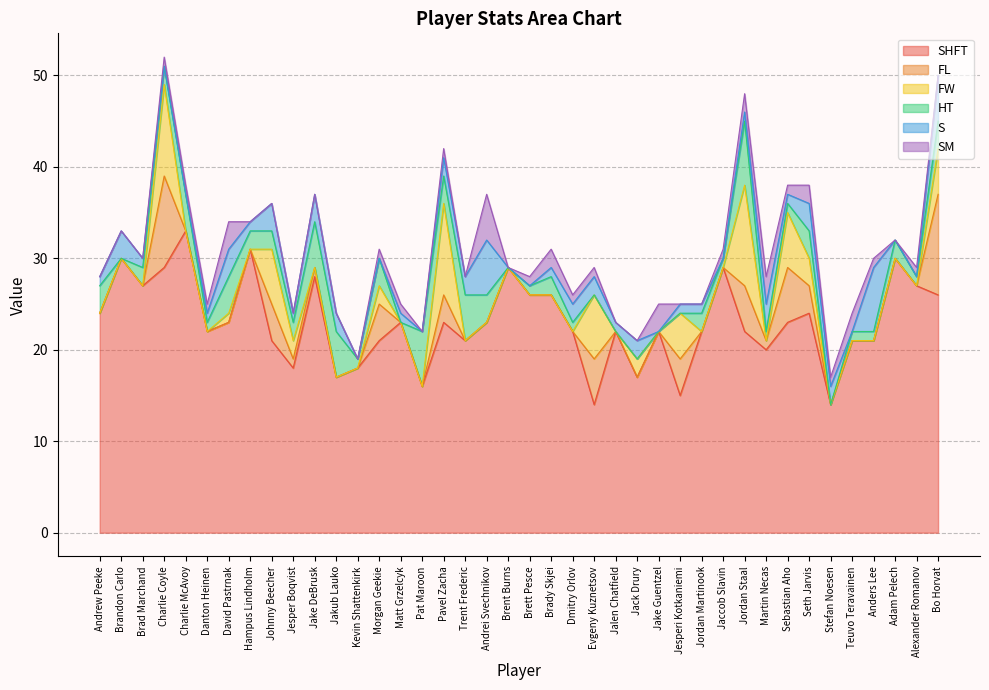

What is the difference between the SM values at Pavel Zacha and Brady Skjei?

1